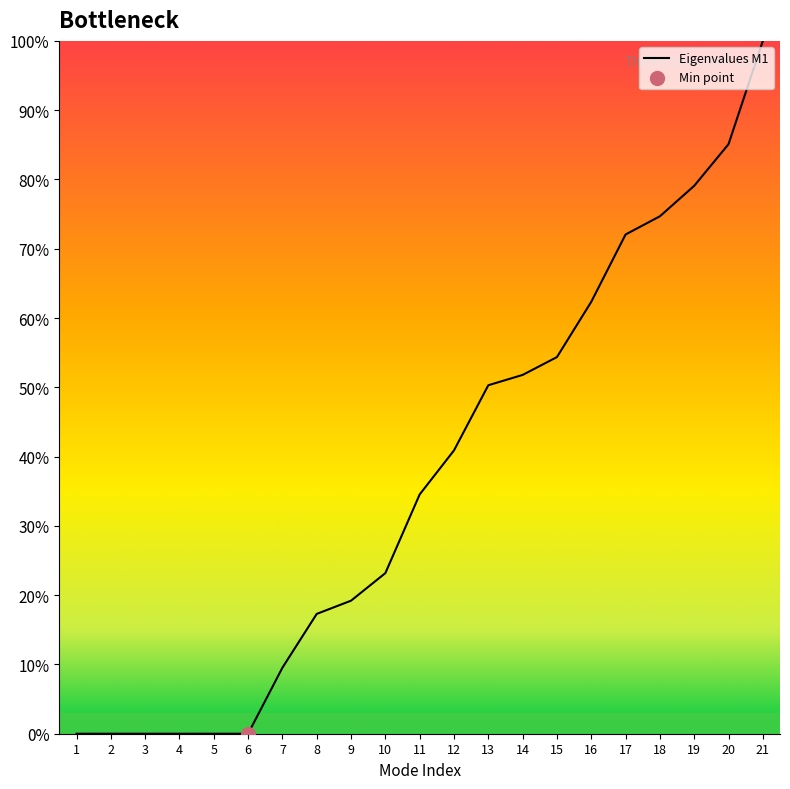

What is the change in value from 7 to 12?

+31.4